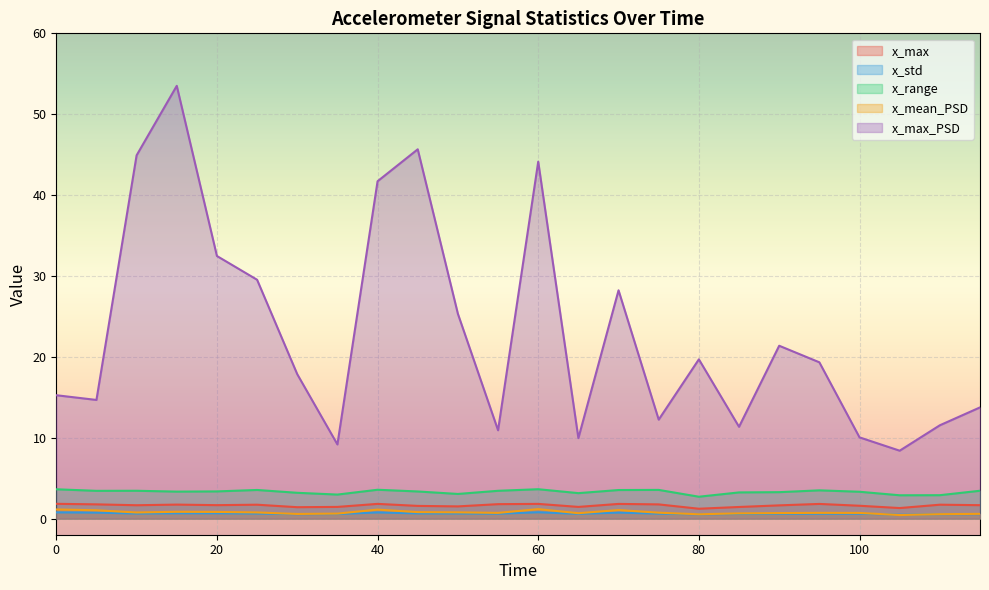

How many data points does each series have?

24